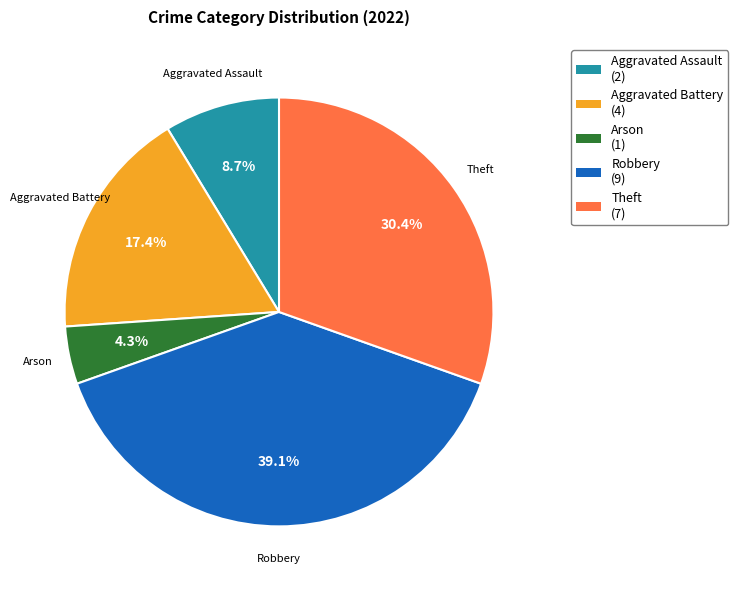

How much of the chart is everything except Theft?

69.6%